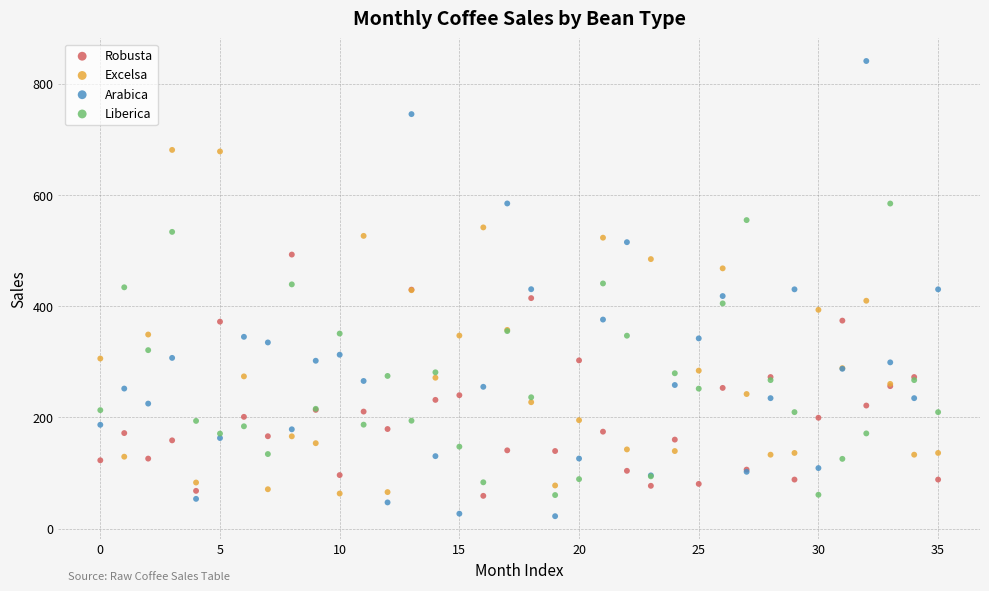

What are all the series names shown in the legend?

Robusta, Excelsa, Arabica, Liberica